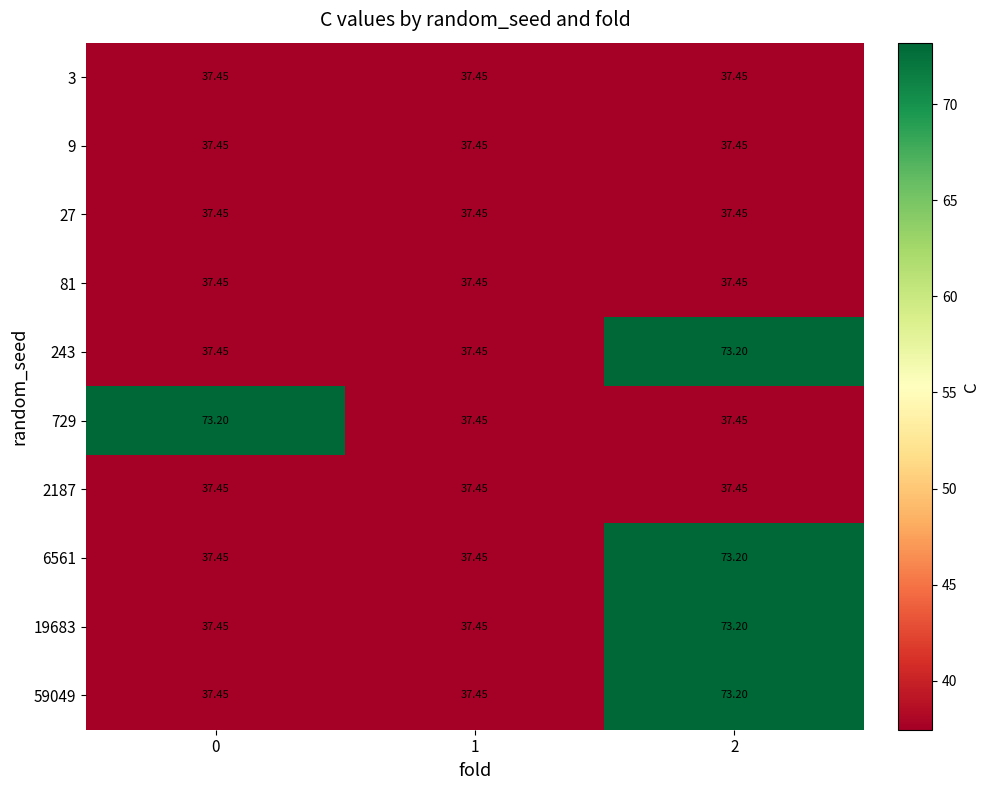

What is the minimum value shown in the chart?

37.5